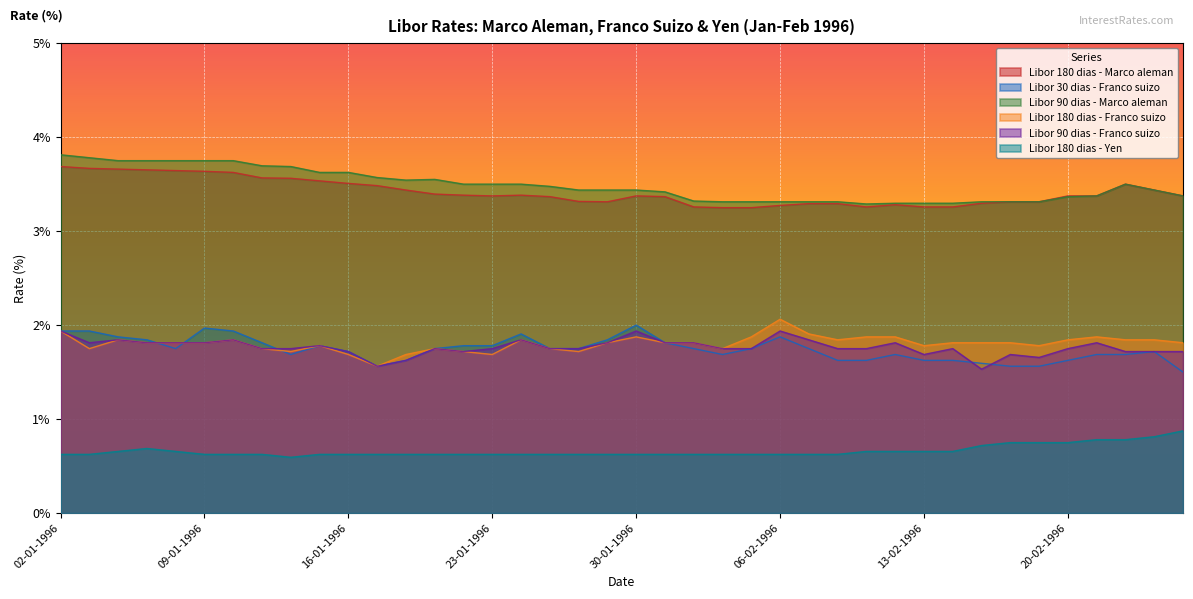

Does the chart display data point markers on the line(s)?

No